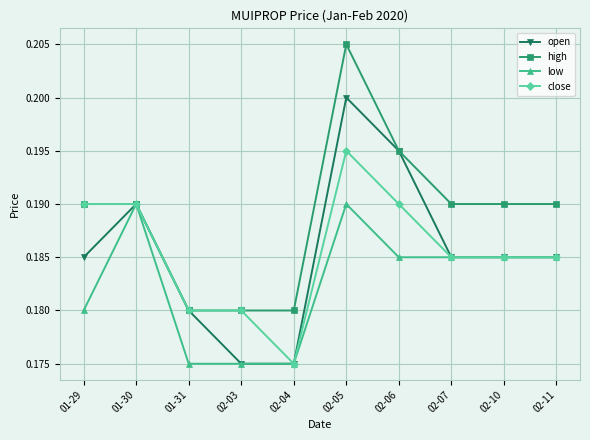

At which category does the chart reach its peak across all series?

02-05